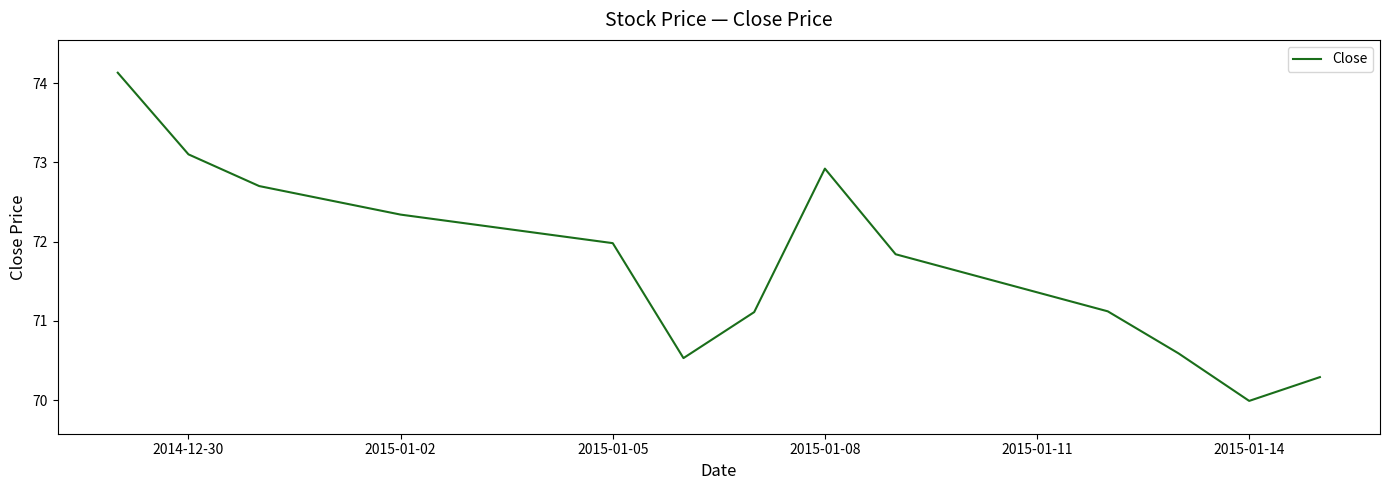

What is the minimum value shown in the chart?

70.0